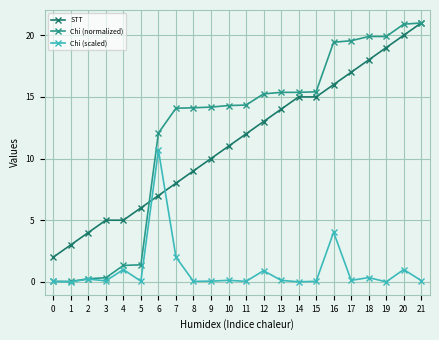

What is the average value of the Chi (scaled) series?

1.0